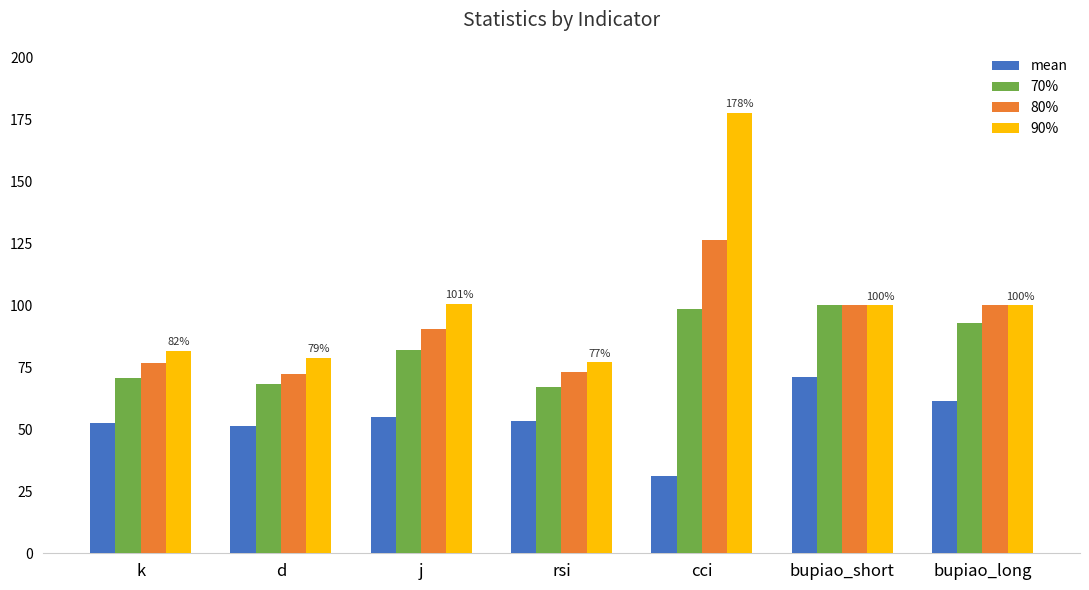

Where does the 90% series first go above 100?

j